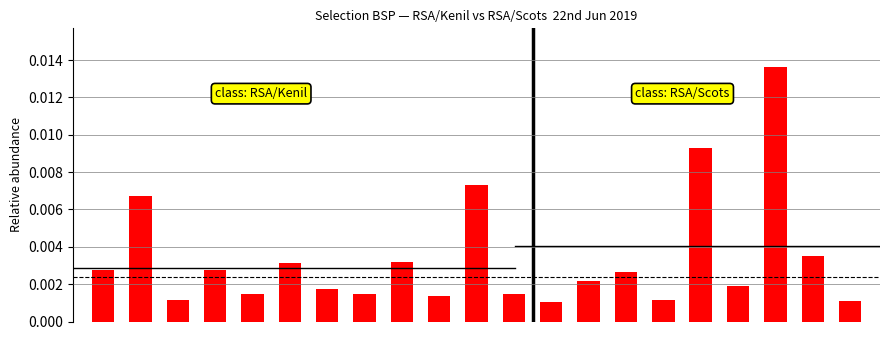

Rank the categories by value from lowest to highest.

12, 20, 2, 15, 9, 11, 7, 4, 6, 17, 13, 14, 0, 3, 5, 8, 19, 1, 10, 16, 18